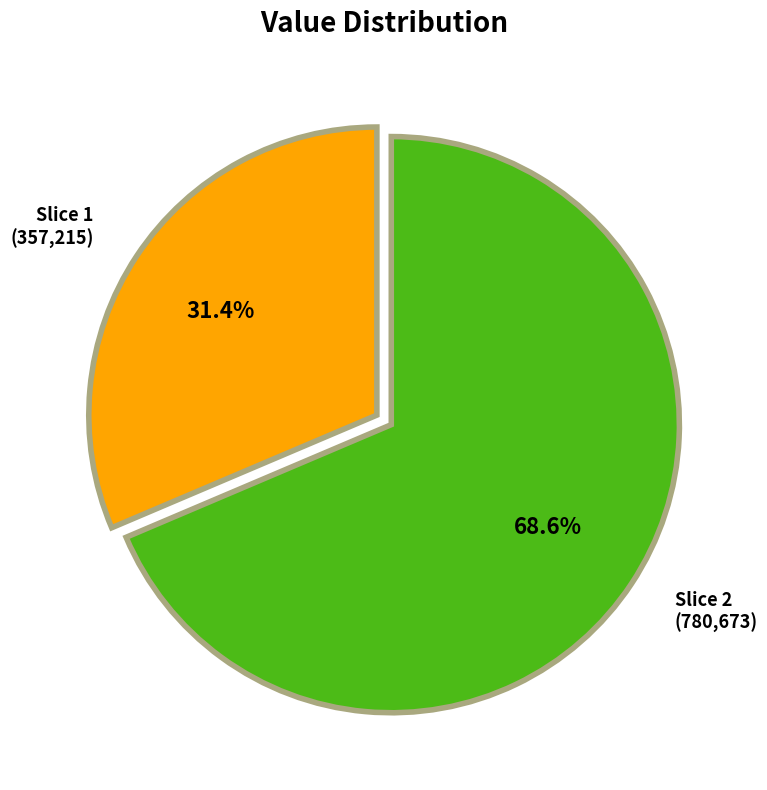

How many slices are in this pie chart?

2